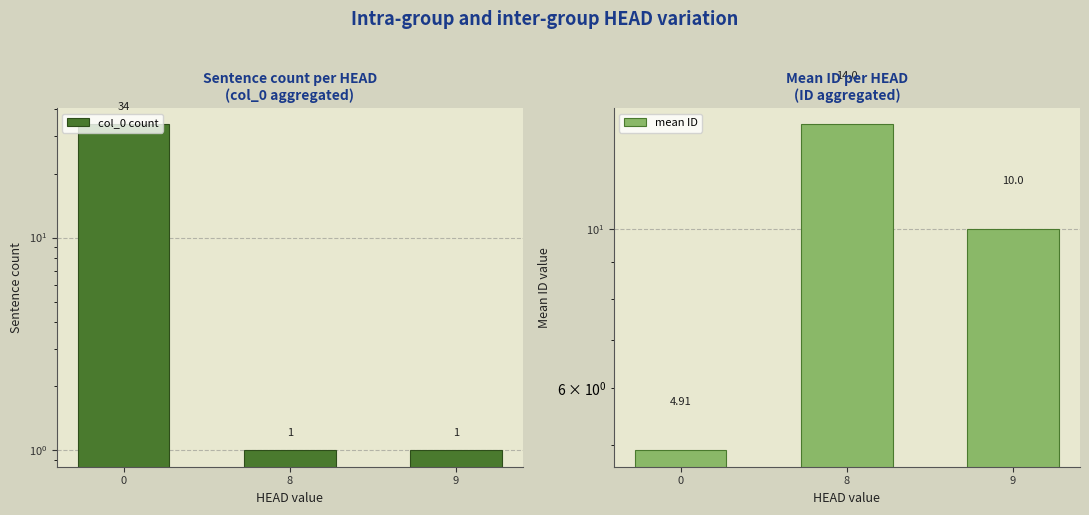

Which series has the largest range (max minus min)?

col_0 count